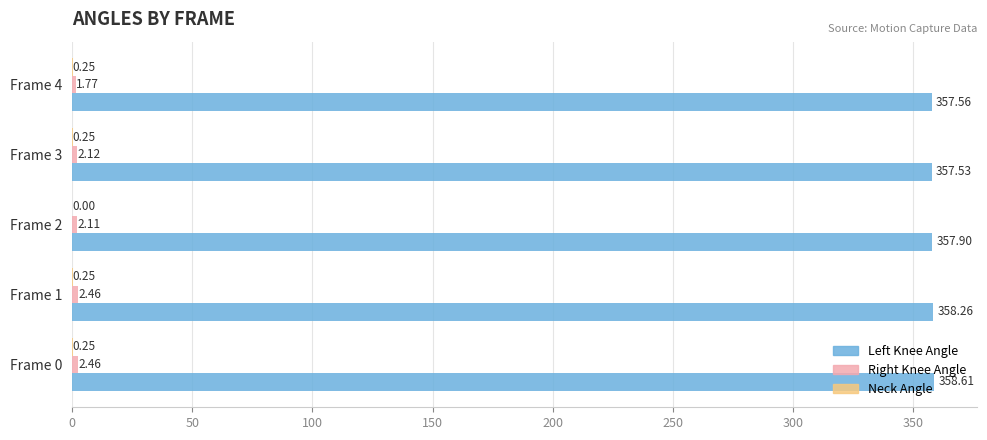

At which category is the sum across all series the highest?

Frame 0